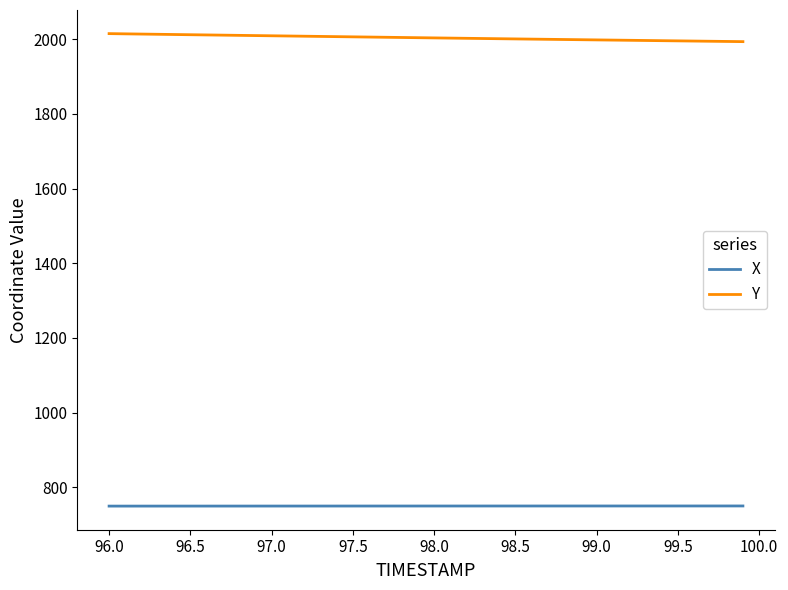

What is the greatest value displayed?

2015.0